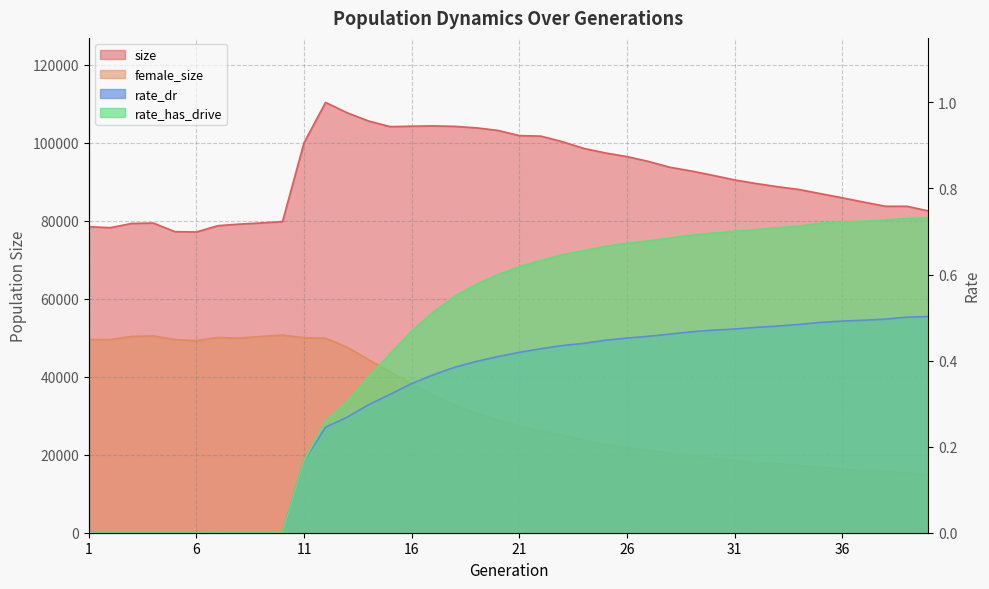

Reading left to right, extract all data points from this chart.

size: 1=78458.0	2=78213.0	3=79304.0	4=79397.0	5=77192.0	6=77107.0	7=78724.0	8=79130.0	9=79418.0	10=79791.0	11=100017.0	12=110324.0	13=107673.0	14=105554.0	15=104114.0	16=104232.0	17=104313.0	18=104188.0	19=103812.0	20=103155.0	21=101815.0	22=101686.0	23=100257.0	24=98533.0	25=97365.0	26=96437.0	27=95198.0	28=93696.0	29=92731.0	30=91623.0	31=90453.0	32=89534.0	33=88709.0	34=87997.0	35=86923.0	36=85876.0	37=84774.0	38=83703.0	39=83694.0	40=82512.0
female_size: 1=49496.0	2=49536.0	3=50340.0	4=50449.0	5=49532.0	6=49267.0	7=50052.0	8=49902.0	9=50341.0	10=50658.0	11=50006.0	12=49867.0	13=47549.0	14=44370.0	15=41256.0	16=38225.0	17=35254.0	18=32701.0	19=30634.0	20=28938.0	21=27278.0	22=26067.0	23=25039.0	24=23698.0	25=22520.0	26=21942.0	27=21093.0	28=20276.0	29=19645.0	30=19045.0	31=18528.0	32=17952.0	33=17649.0	34=17256.0	35=16744.0	36=16295.0	37=15966.0	38=15582.0	39=15365.0	40=14916.0
rate_dr: 1=0.0	2=0.0	3=0.0	4=0.0	5=0.0	6=0.0	7=0.0	8=0.0	9=0.0	10=0.0	11=0.2	12=0.2	13=0.3	14=0.3	15=0.3	16=0.3	17=0.4	18=0.4	19=0.4	20=0.4	21=0.4	22=0.4	23=0.4	24=0.4	25=0.4	26=0.5	27=0.5	28=0.5	29=0.5	30=0.5	31=0.5	32=0.5	33=0.5	34=0.5	35=0.5	36=0.5	37=0.5	38=0.5	39=0.5	40=0.5
rate_has_drive: 1=0.0	2=0.0	3=0.0	4=0.0	5=0.0	6=0.0	7=0.0	8=0.0	9=0.0	10=0.0	11=0.2	12=0.3	13=0.3	14=0.4	15=0.4	16=0.5	17=0.5	18=0.5	19=0.6	20=0.6	21=0.6	22=0.6	23=0.6	24=0.7	25=0.7	26=0.7	27=0.7	28=0.7	29=0.7	30=0.7	31=0.7	32=0.7	33=0.7	34=0.7	35=0.7	36=0.7	37=0.7	38=0.7	39=0.7	40=0.7